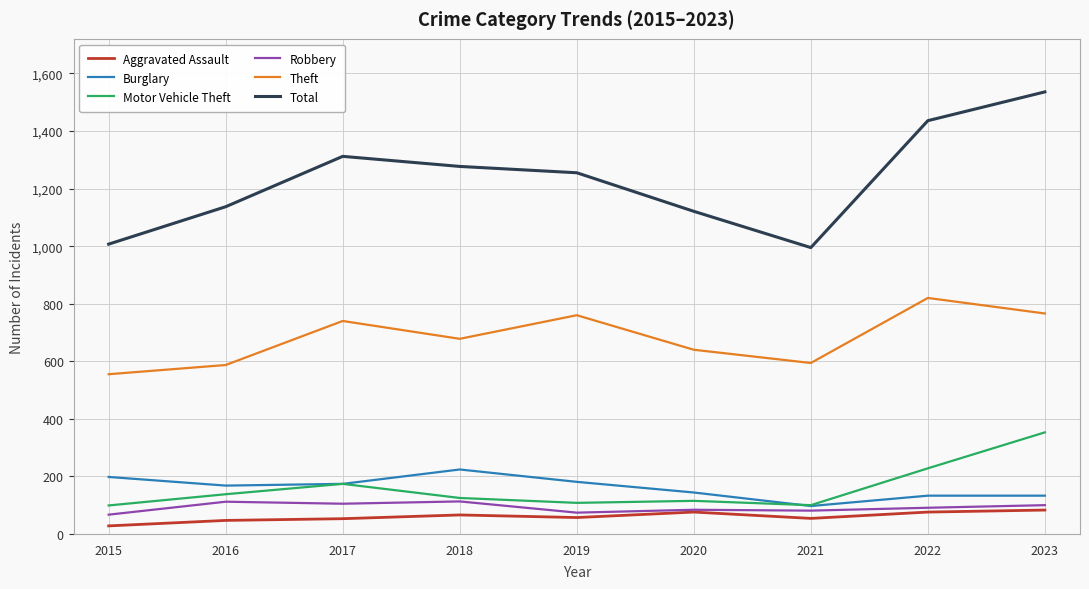

How many lines are shown in the chart?

6